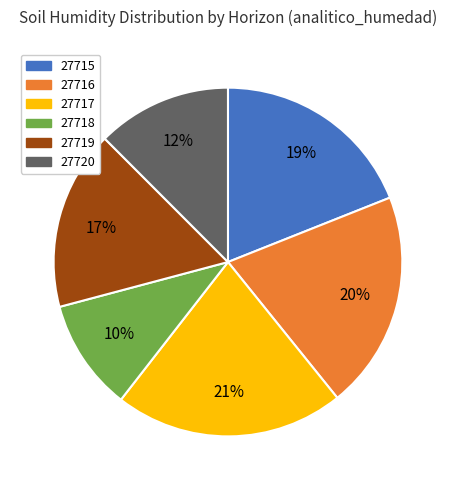

Between 27719 and 27720, which is larger?

27719